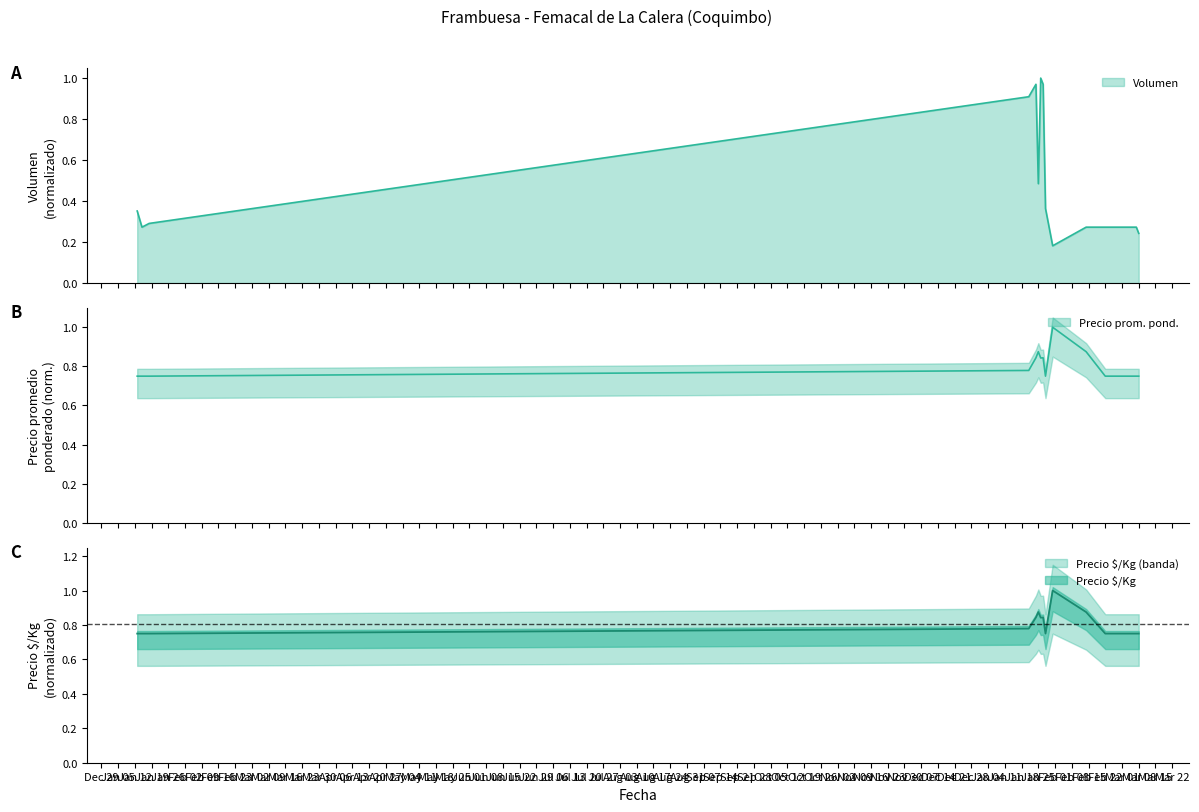

Which series changed the most between 2021-01-18 and 2022-01-28?

Volumen